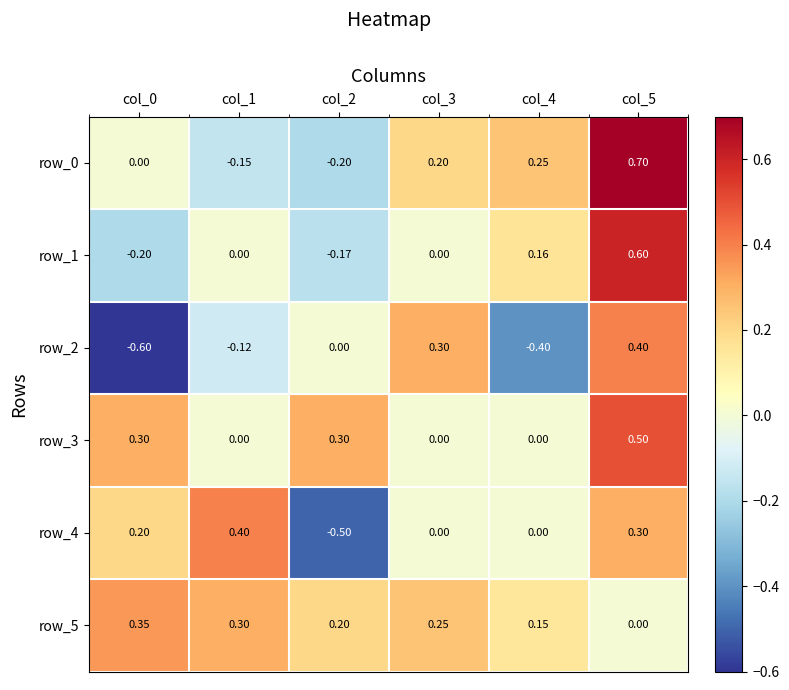

Is the value of row_1 at col_5 greater than the value of row_0 at col_0?

Yes